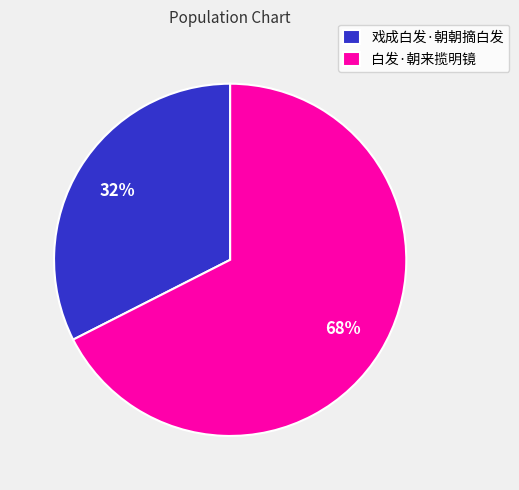

To the nearest percent, what portion does 白发·朝来揽明镜 represent?

68%